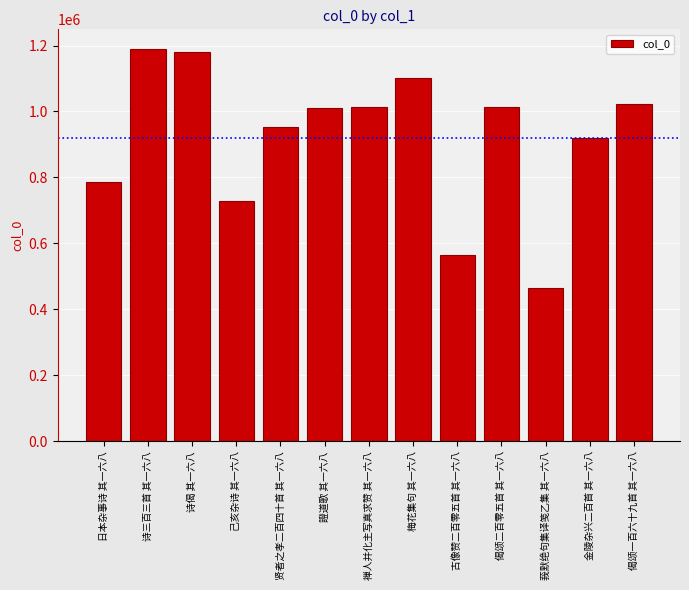

Which has a higher value, 诗三百三首 其一六八 or 贤者之孝二百四十首 其一六八?

诗三百三首 其一六八